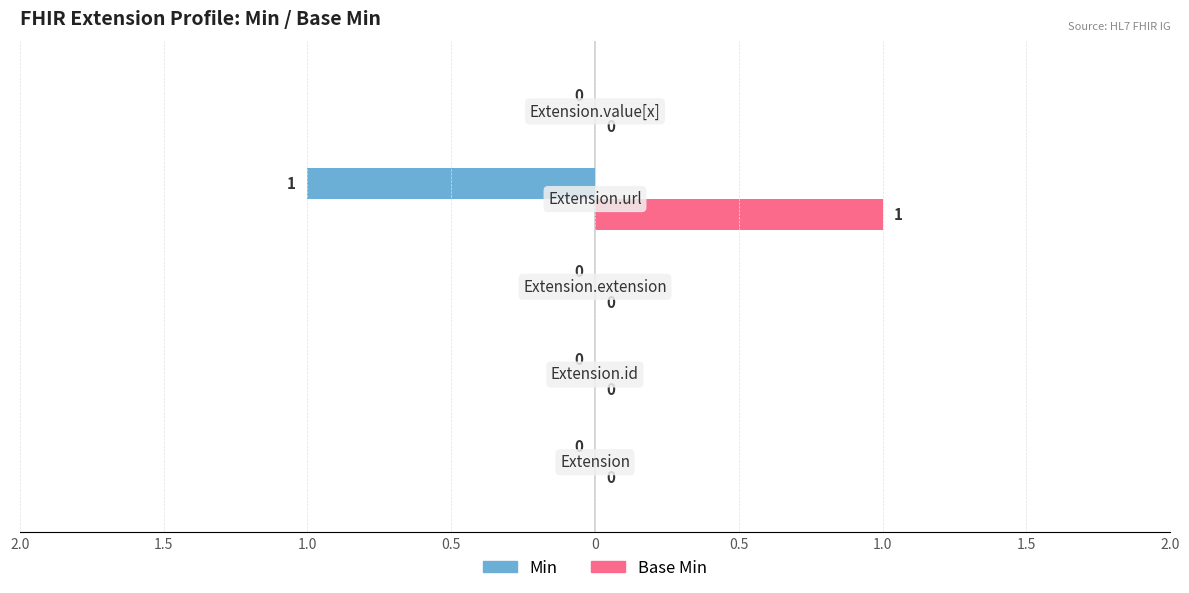

What is the difference between the Base Min values at Extension.url and Extension?

1